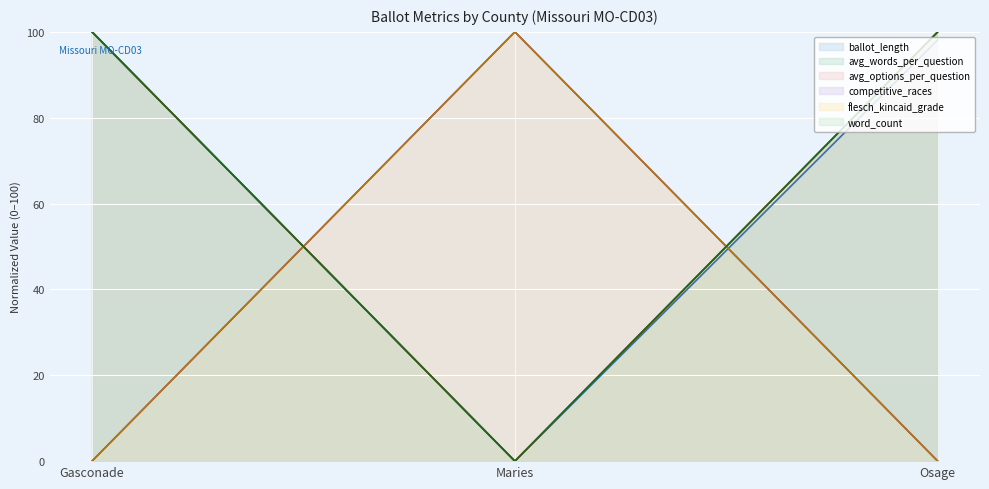

Reading right to left, what are all the values shown in this chart?

ballot_length: Osage=98.1	Maries=0.0	Gasconade=100.0
avg_words_per_question: Osage=100.0	Maries=0.0	Gasconade=100.0
avg_options_per_question: Osage=100.0	Maries=0.0	Gasconade=100.0
competitive_races: Osage=0.0	Maries=100.0	Gasconade=0.0
flesch_kincaid_grade: Osage=0.0	Maries=100.0	Gasconade=0.0
word_count: Osage=100.0	Maries=0.0	Gasconade=100.0